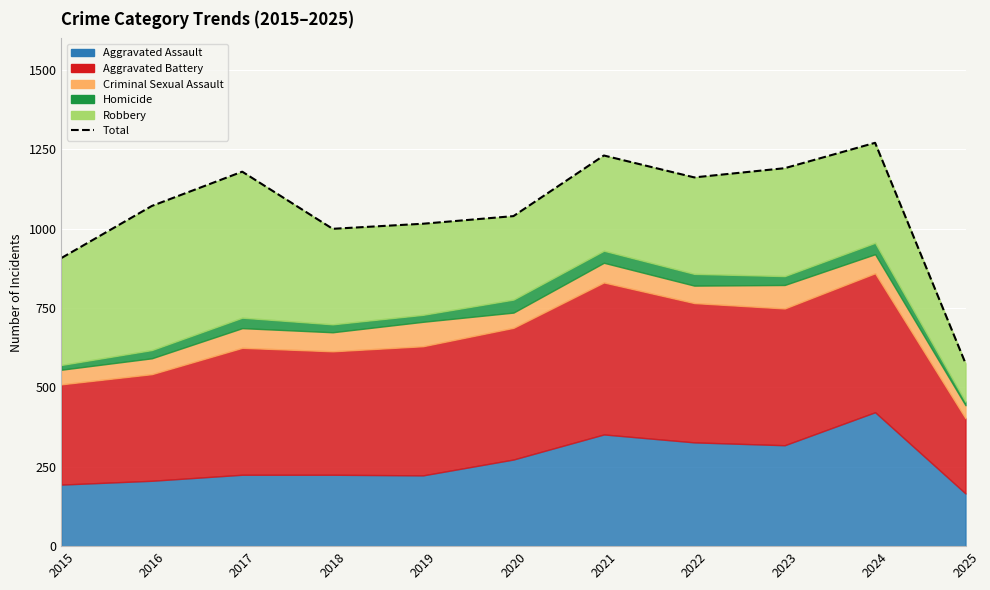

Reading left to right, list all the values displayed in this chart.

908	1072	1180	1000	1016	1040	1231	1162	1191	1271	576